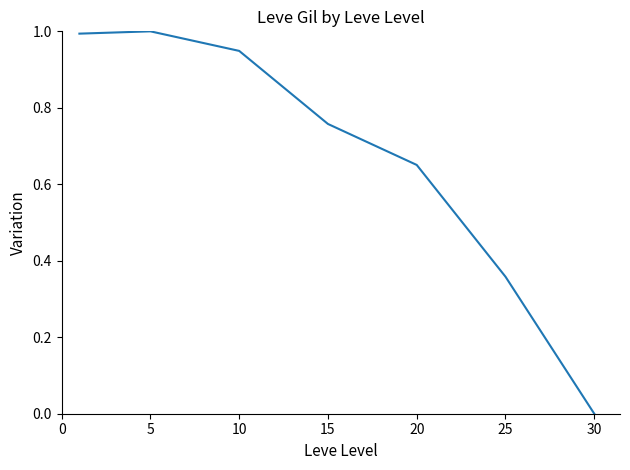

True or false: there are more than 2 points higher than both neighbors.

False